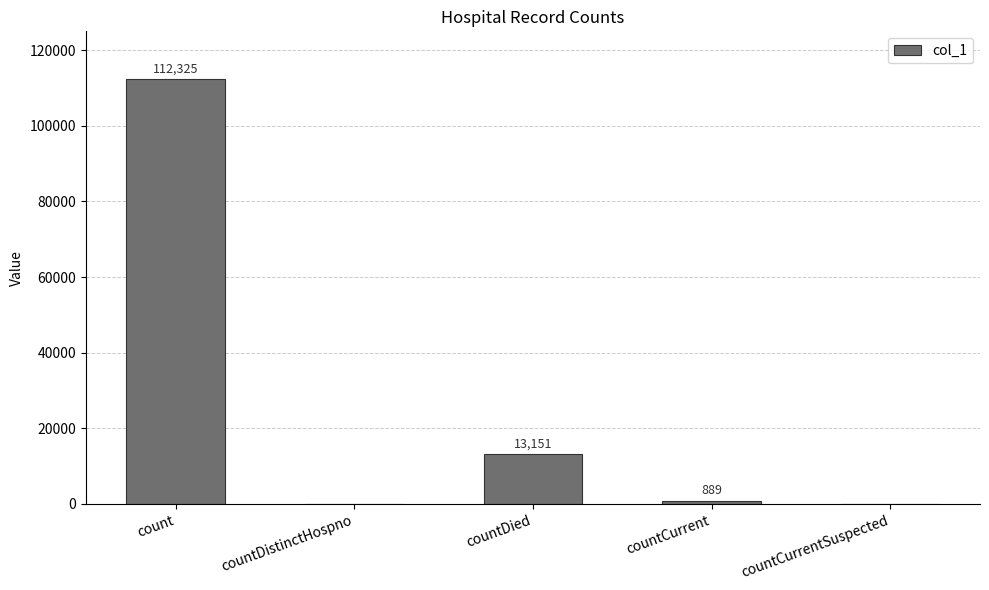

The chart shows a value of 0 at countCurrentSuspected. True or false?

True